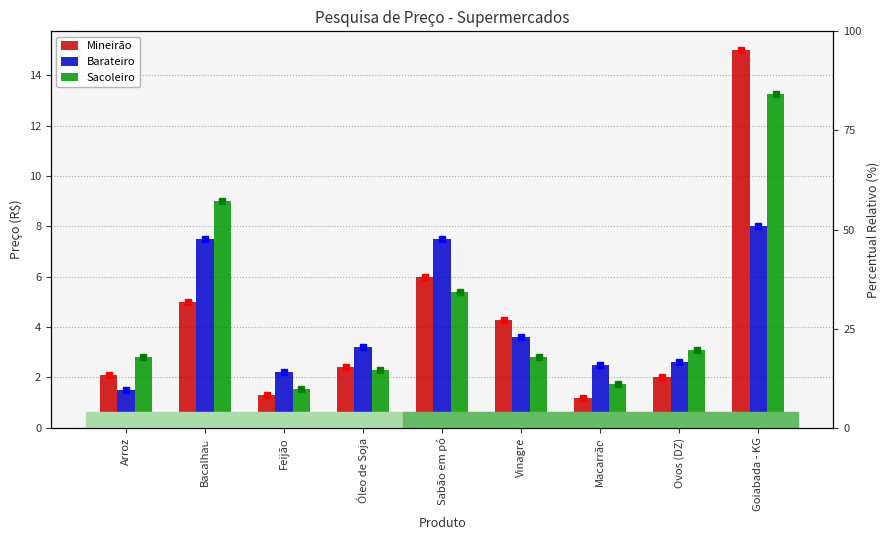

List the series in order of their overall mean, lowest first.

Barateiro, Mineirão, Sacoleiro